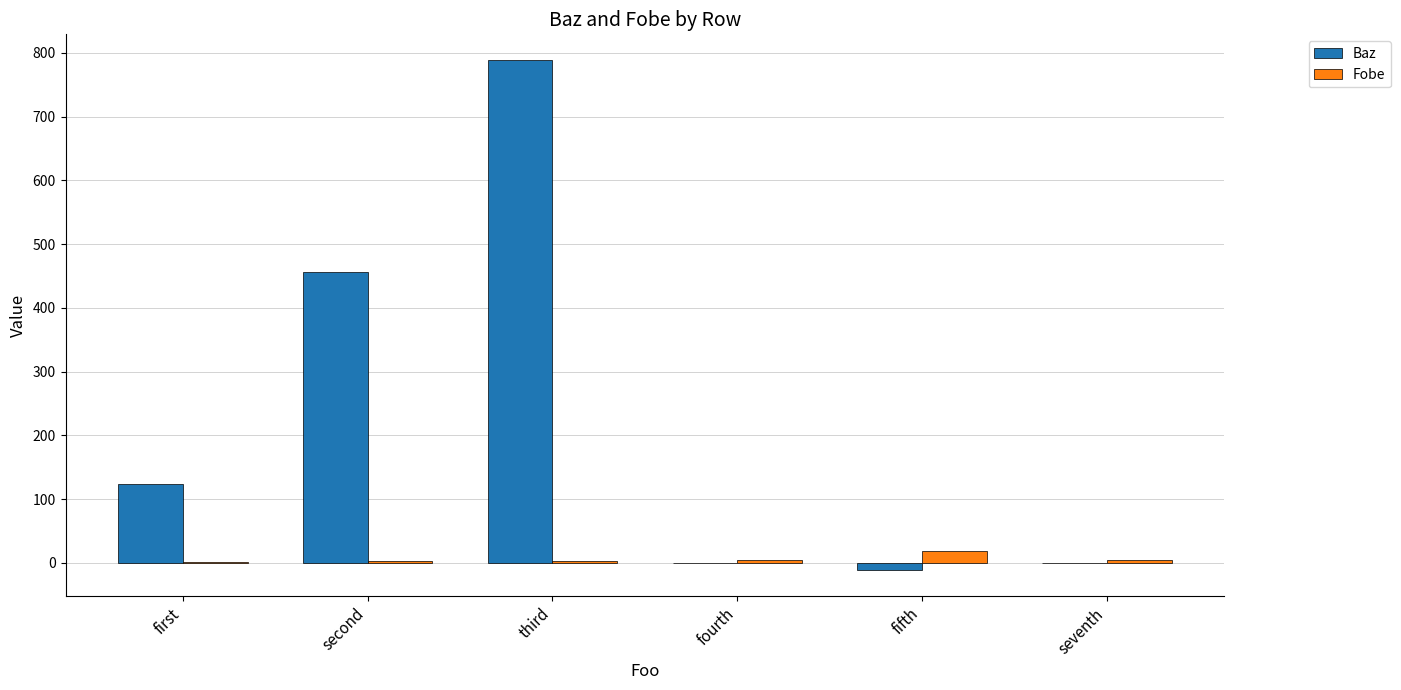

What is the highest value of the Fobe series?

19.0